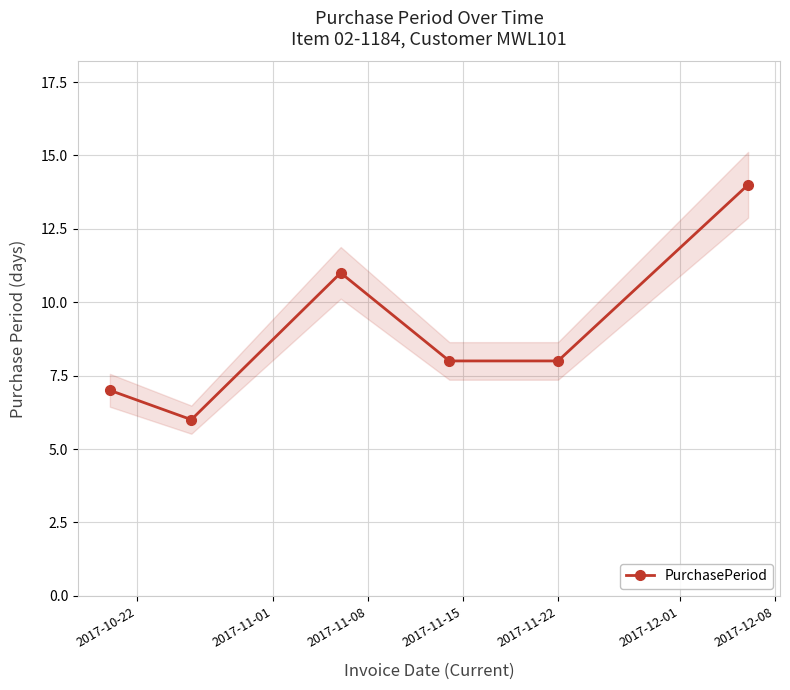

What is the value of the 3rd point from the left?

11